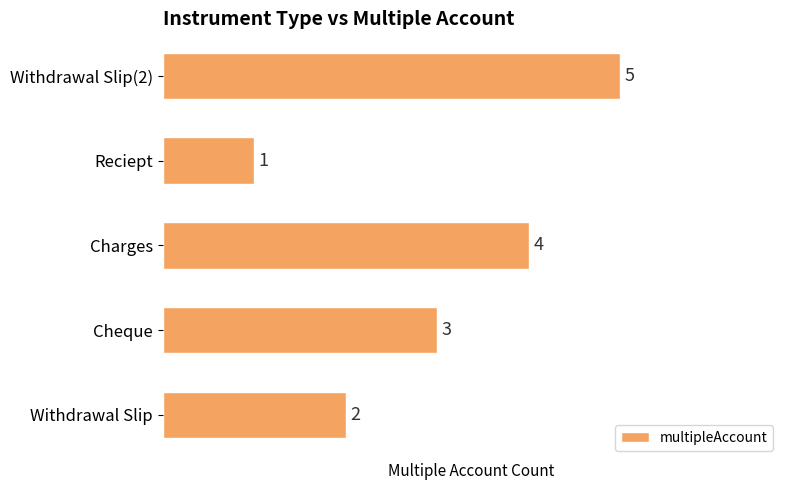

What is the difference between the maximum and second lowest values?

3